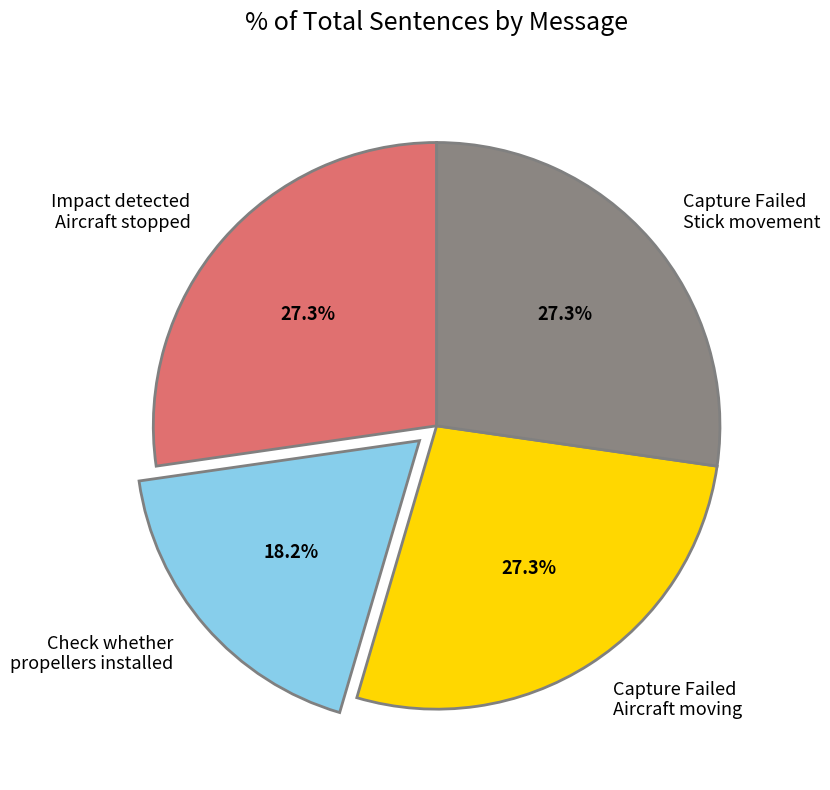

To the nearest percent, what is the average slice percentage?

25%